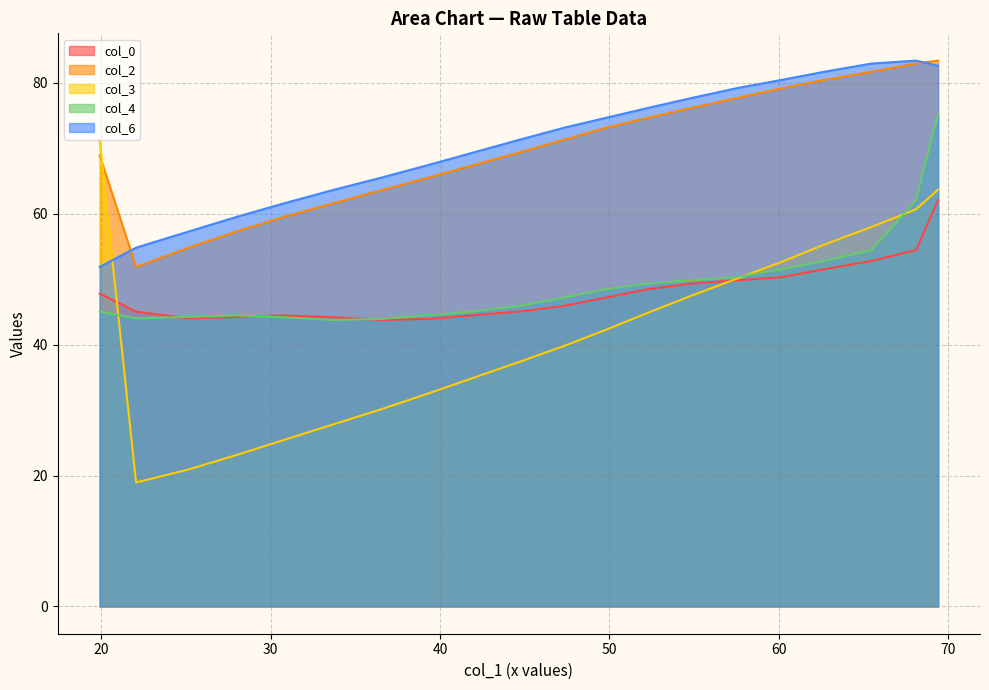

What is the average value of the col_2 series?

70.0